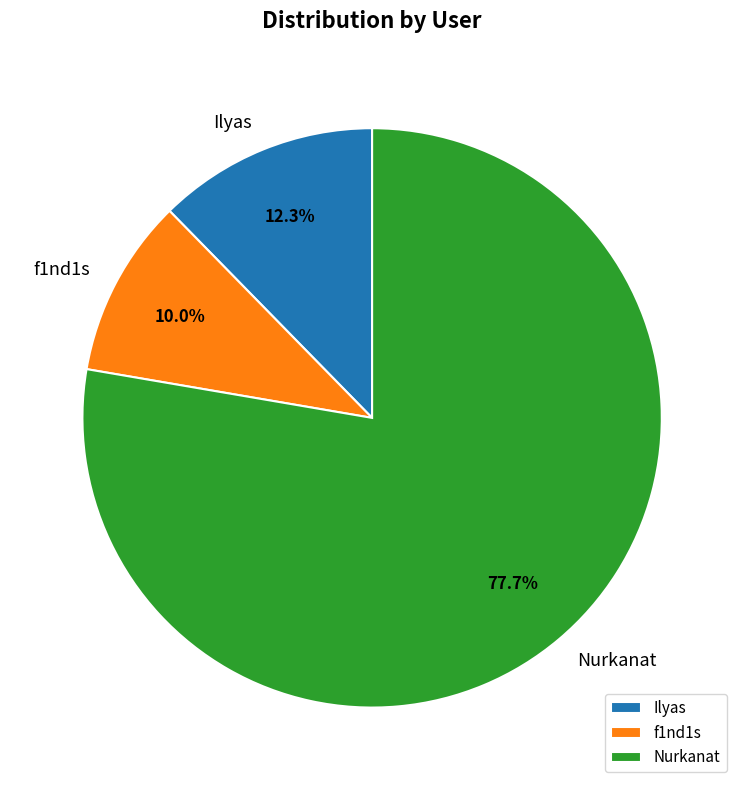

What is the smallest slice in the pie chart?

f1nd1s